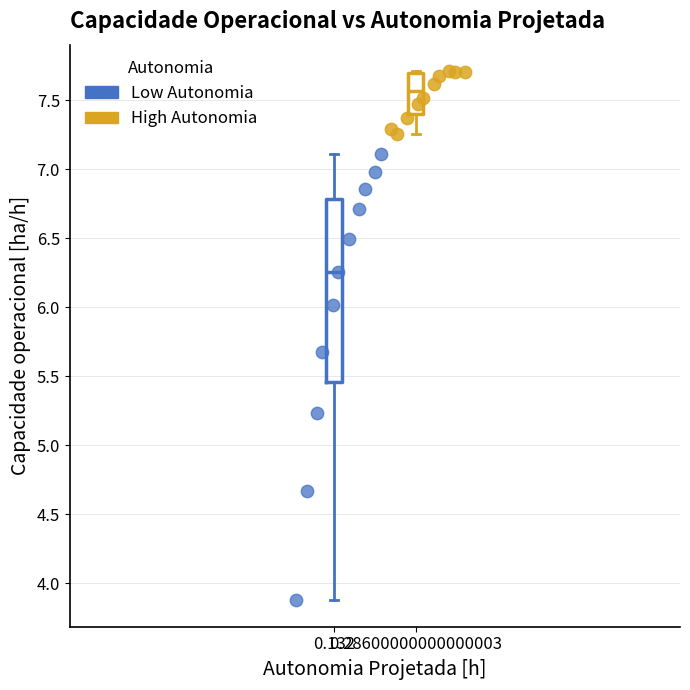

What are all the series names shown in the legend?

Low Autonomia, High Autonomia